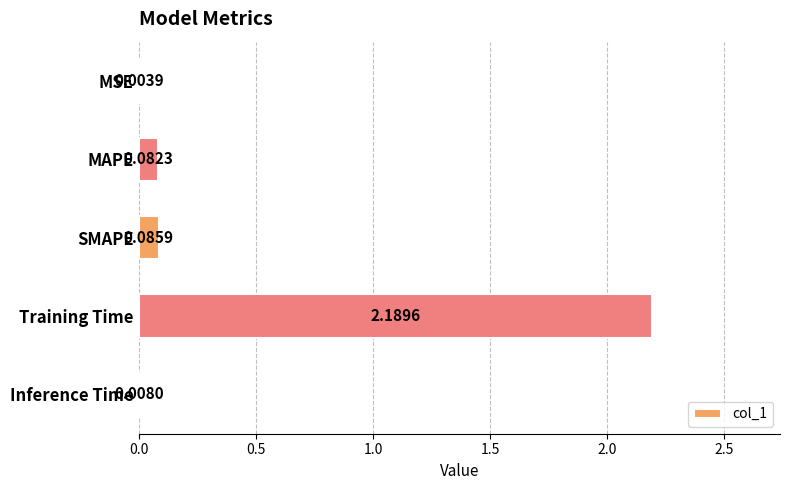

Between SMAPE and Inference Time, which is larger?

SMAPE